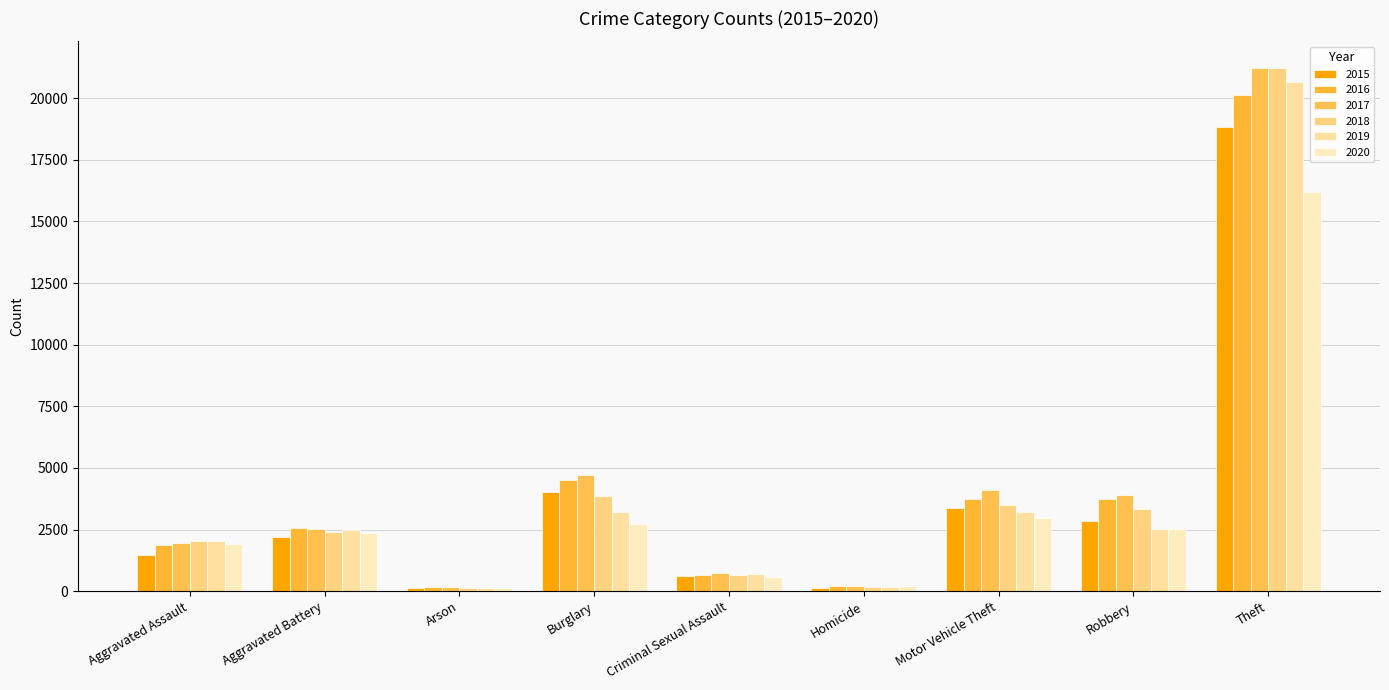

List the series in order of their peak value, highest first.

2018, 2017, 2019, 2016, 2015, 2020